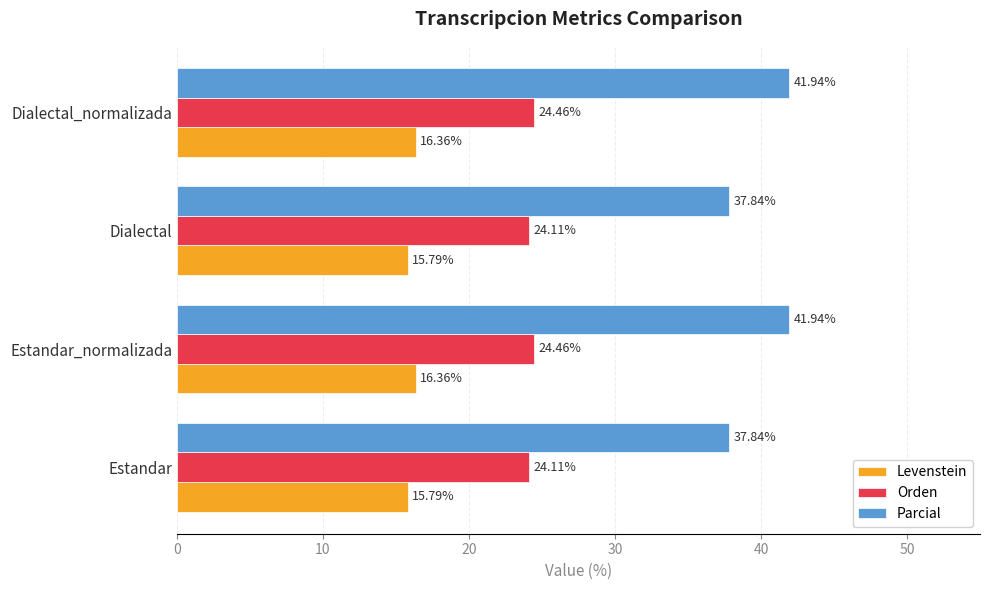

List the series in order of their overall mean, highest first.

Parcial, Orden, Levenstein